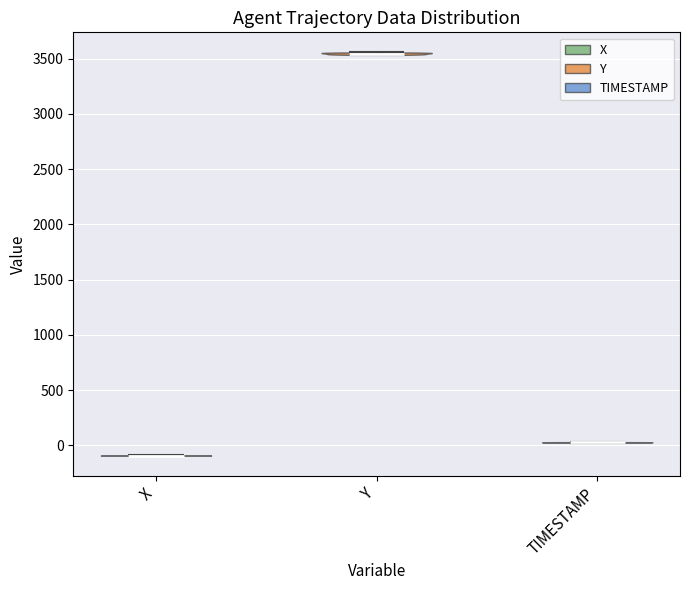

Which violin has the lowest median line?

X